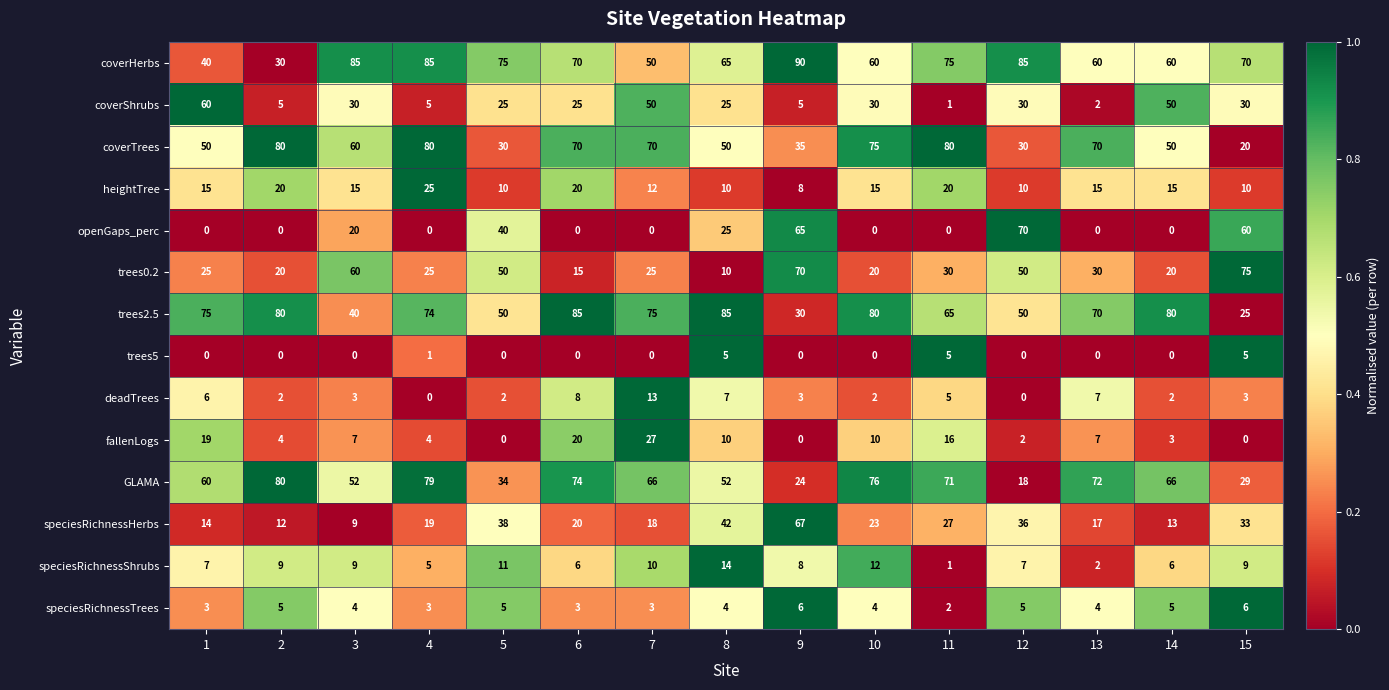

What is the total value across all series at 15?

375